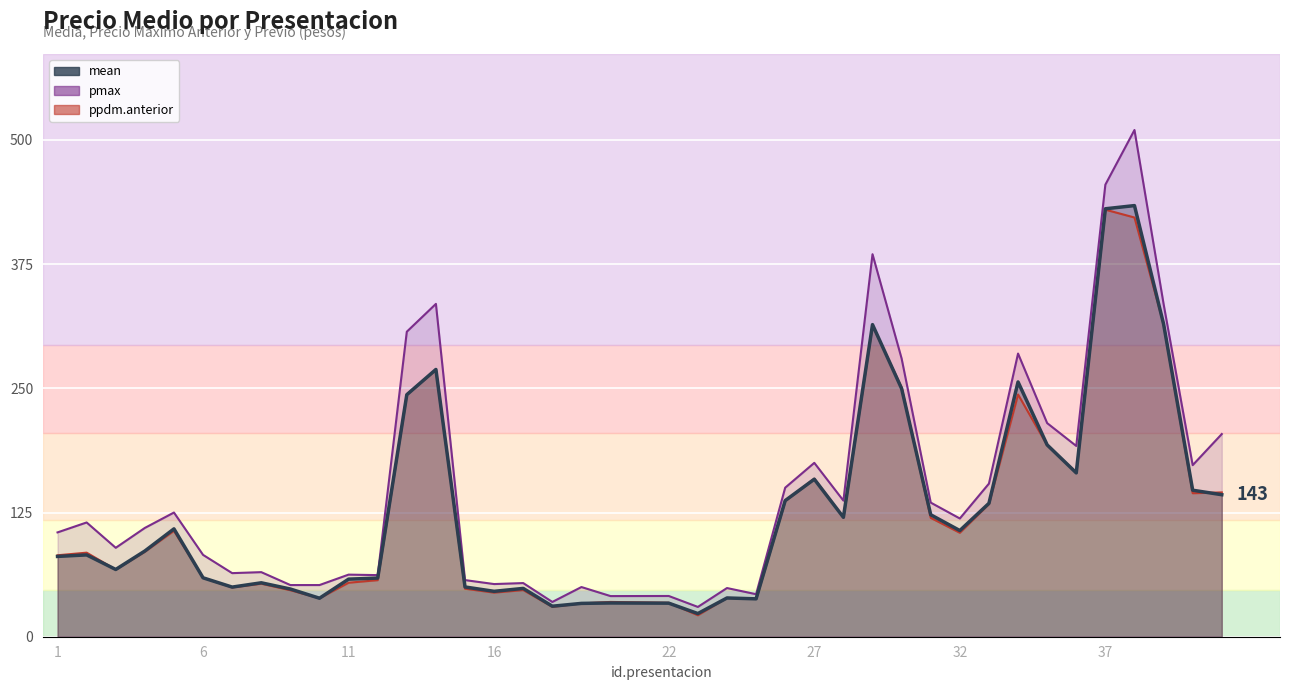

Which series changed the most between 7 and 12?

mean